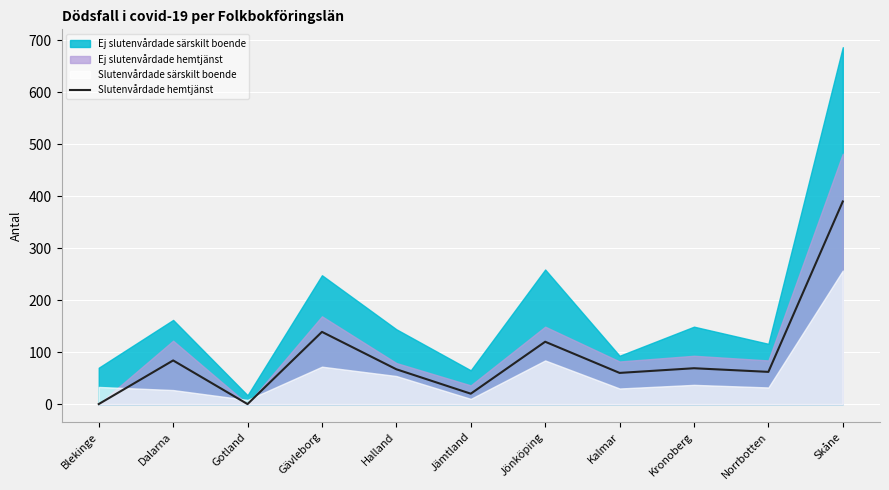

Where is Slutenvårdade hemtjänst nearest to the value 195?

Gävleborg